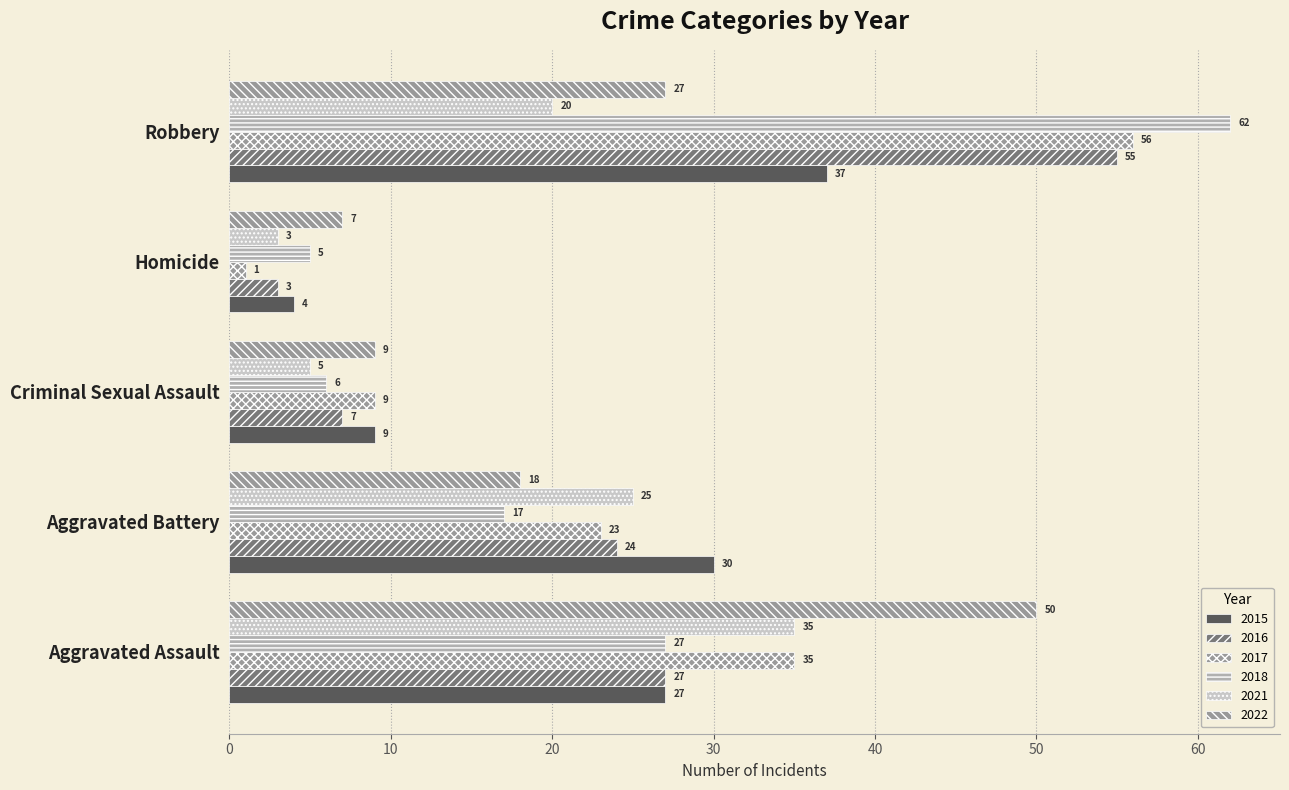

How many data points does each series have?

5